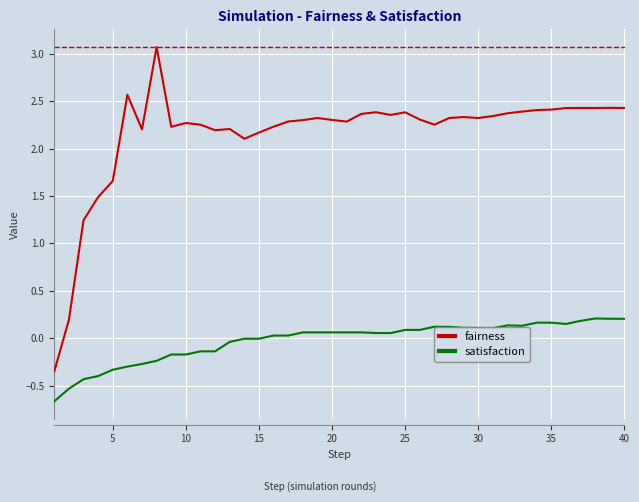

Which series has the largest total across all categories?

fairness